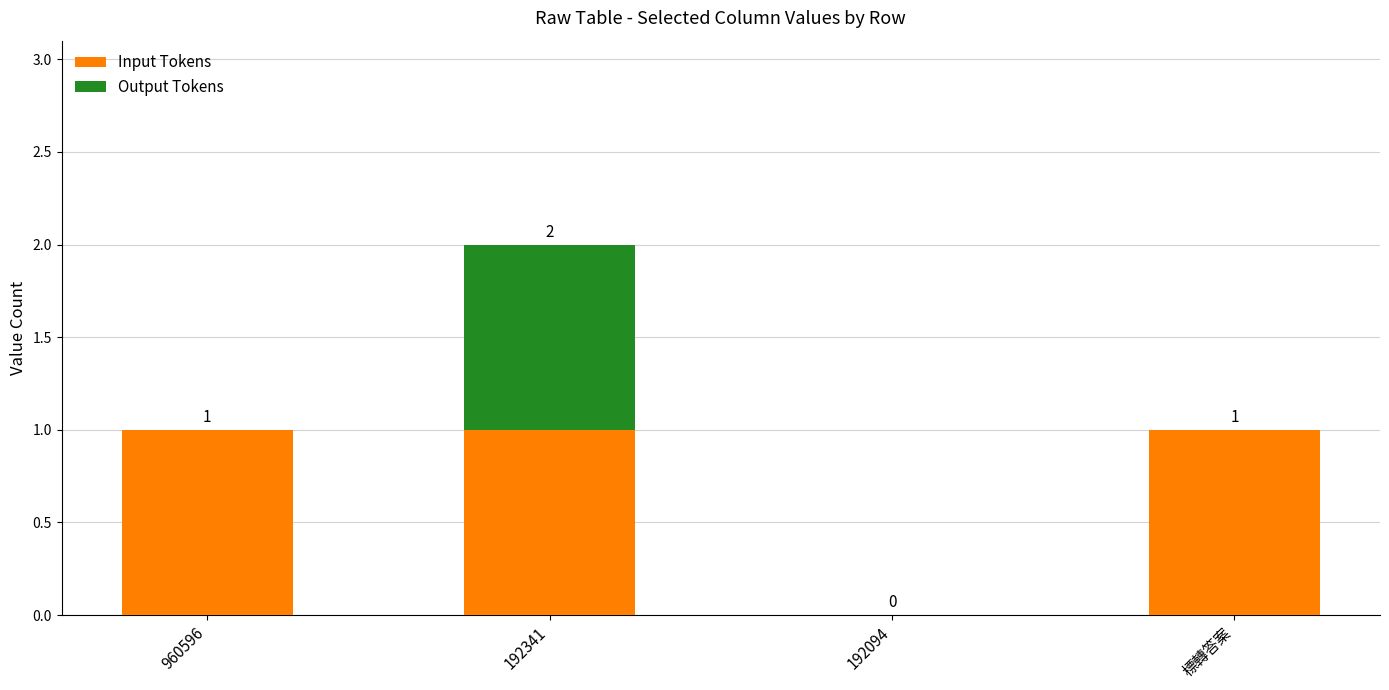

At which label is Input Tokens closest to 0?

192094